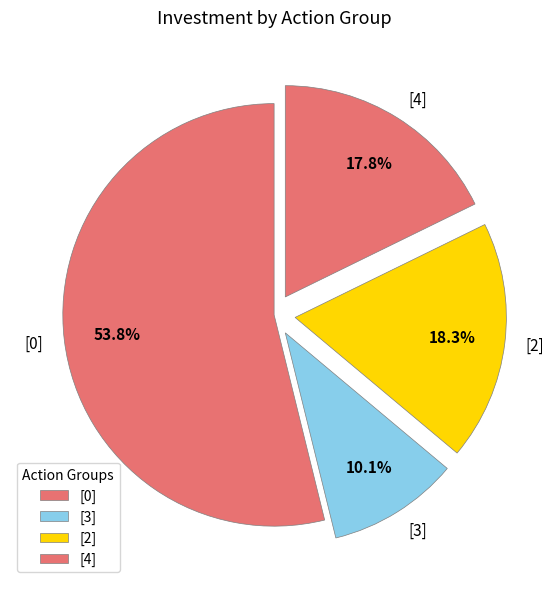

Count the number of slices in the pie.

4